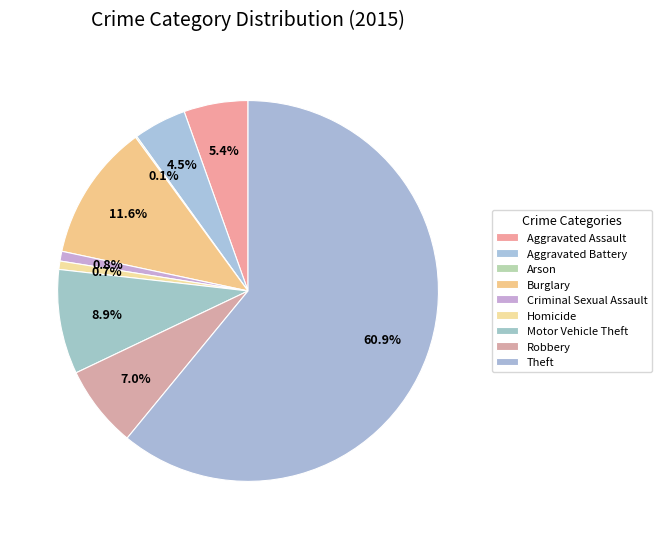

Rank the categories by value from lowest to highest.

Arson, Homicide, Criminal Sexual Assault, Aggravated Battery, Aggravated Assault, Robbery, Motor Vehicle Theft, Burglary, Theft